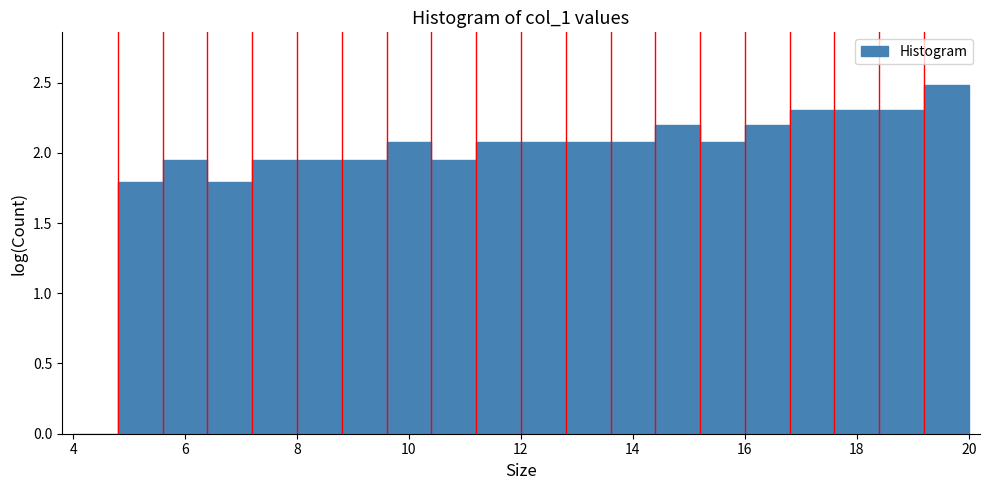

Reading left to right, list every bar in this chart as the range it spans on the x-axis followed by its height. The values are not printed on the chart, so give them approximately, as read against the axis.

4.0 to 4.8: 0
4.8 to 5.6: 1.80
5.6 to 6.4: 1.95
6.4 to 7.2: 1.80
7.2 to 8.0: 1.95
8.0 to 8.8: 1.95
8.8 to 9.6: 1.95
9.6 to 10.4: 2.10
10.4 to 11.2: 1.95
11.2 to 12.0: 2.10
12.0 to 12.8: 2.10
12.8 to 13.6: 2.10
13.6 to 14.4: 2.10
14.4 to 15.2: 2.20
15.2 to 16.0: 2.10
16.0 to 16.8: 2.20
16.8 to 17.6: 2.30
17.6 to 18.4: 2.30
18.4 to 19.2: 2.30
19.2 to 20.0: 2.50